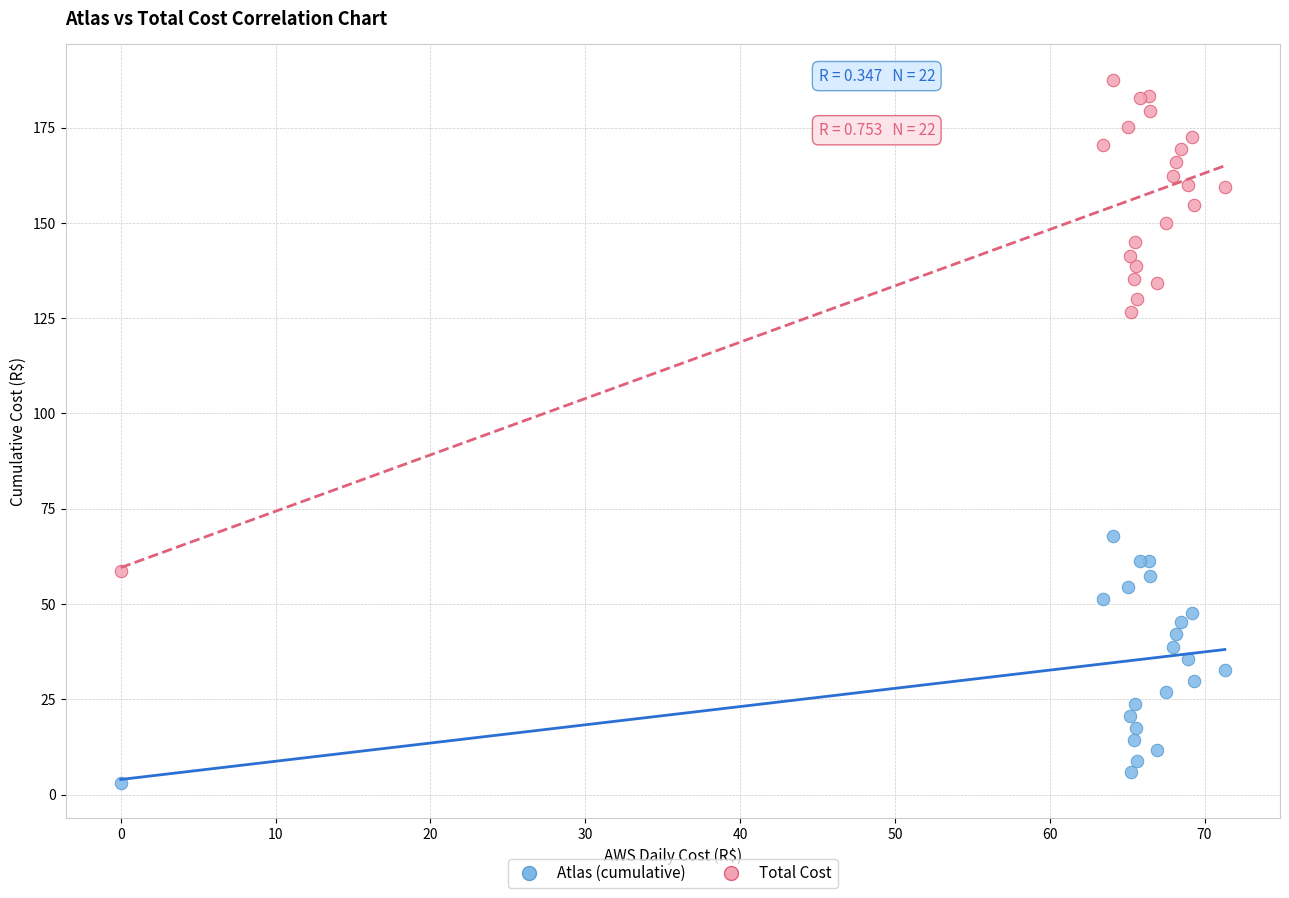

Which series has the largest Y range (max minus min)?

Total Cost